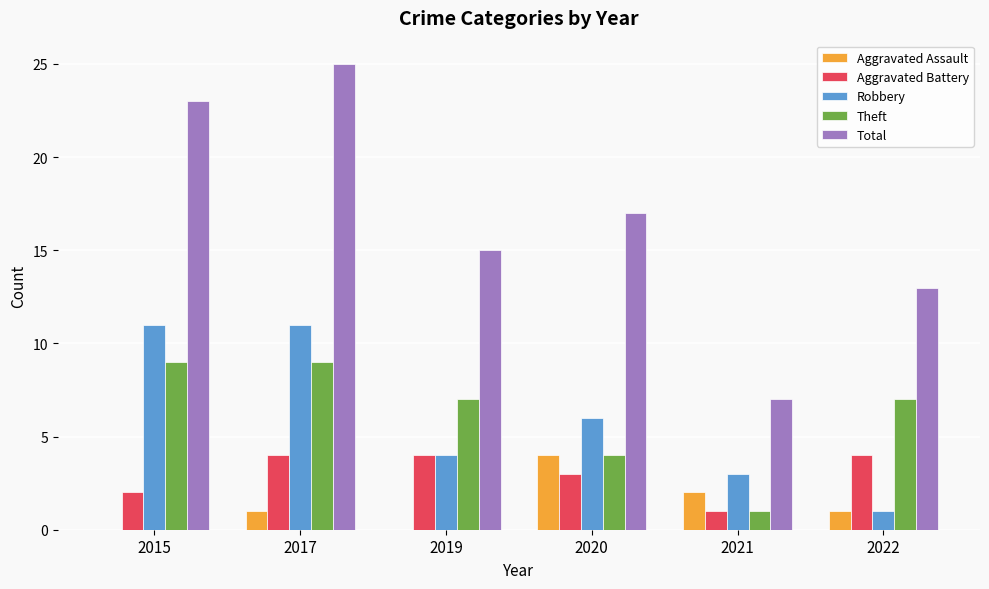

Which series has the largest total across all categories?

Total